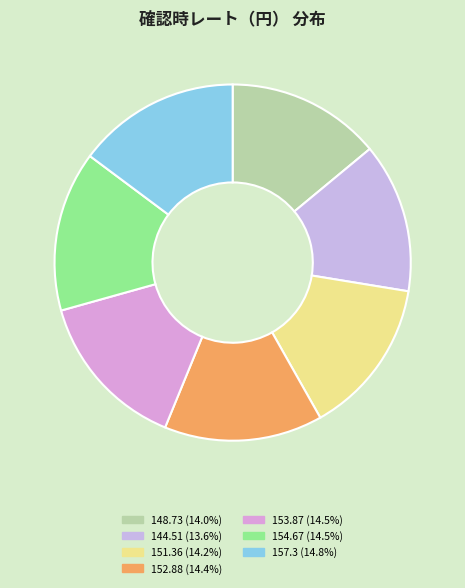

Is there a majority slice in this chart?

No